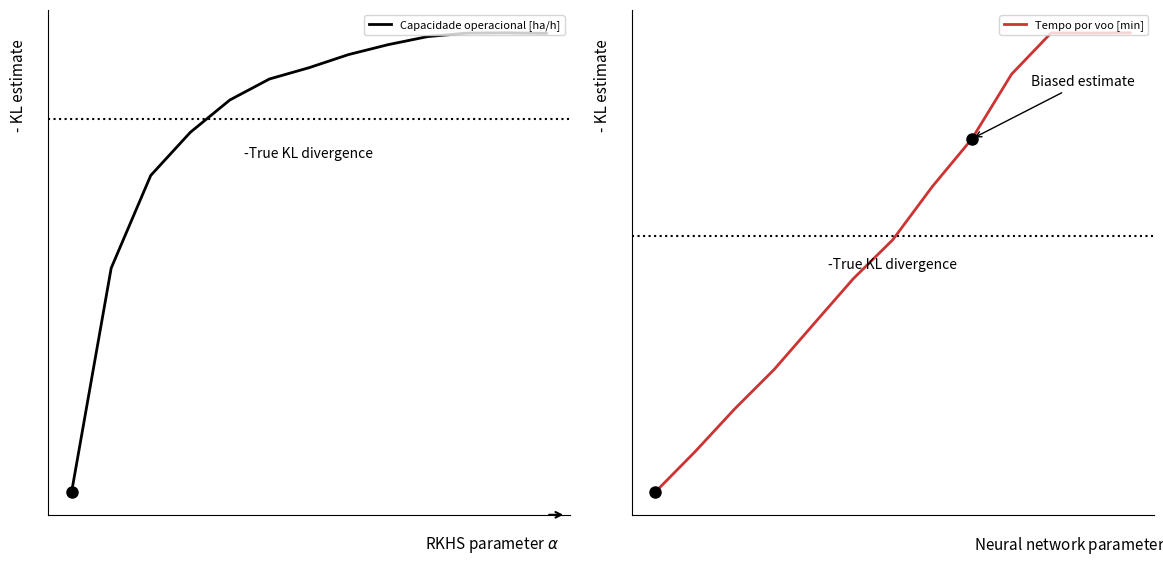

How many values in the Tempo por voo [min] series exceed 44?

7